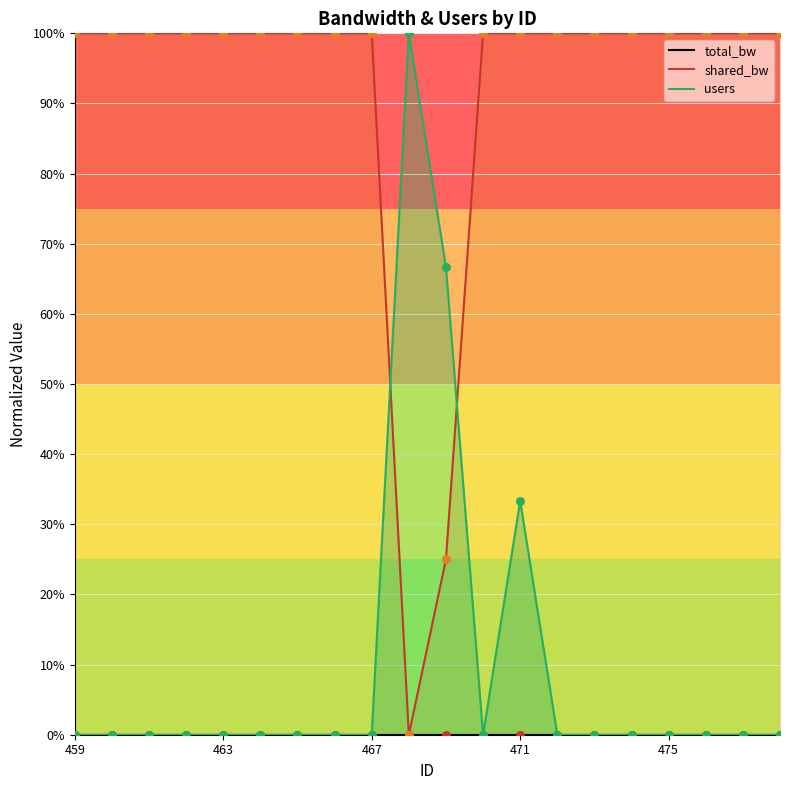

Which series reaches the maximum Y coordinate?

users